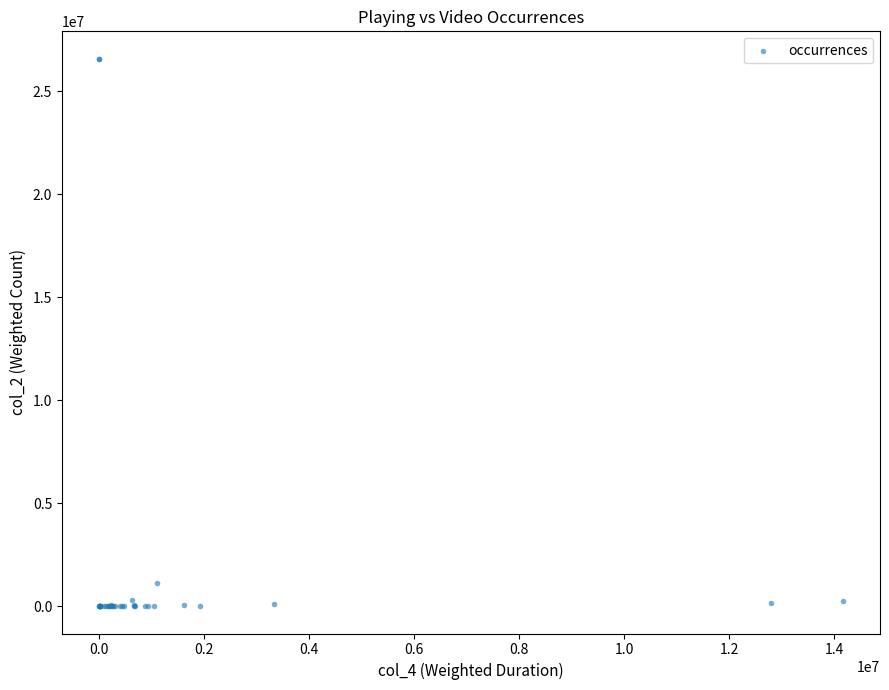

What Y value in the scatter plot is closest to 13287696?

1104084.4